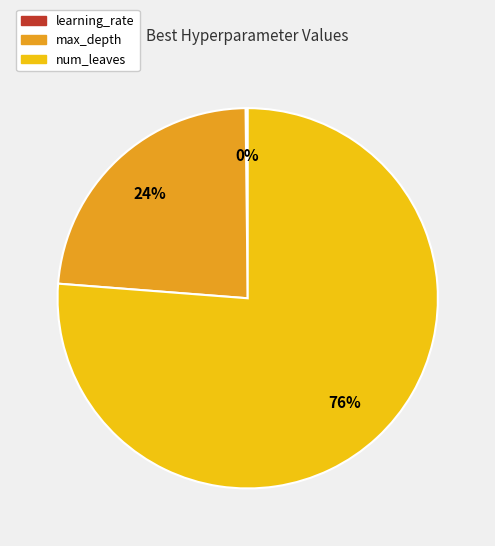

True or false: num_leaves accounts for 85% of the total.

False